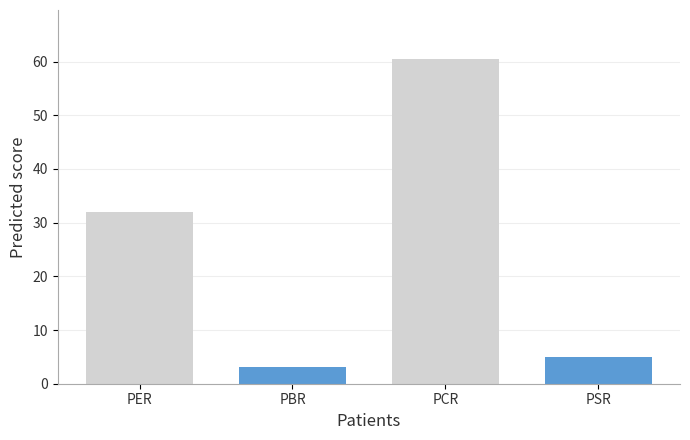

Reading left to right, what are all the values shown in this chart?

PER=32.0	PBR=3.1	PCR=60.5	PSR=4.9